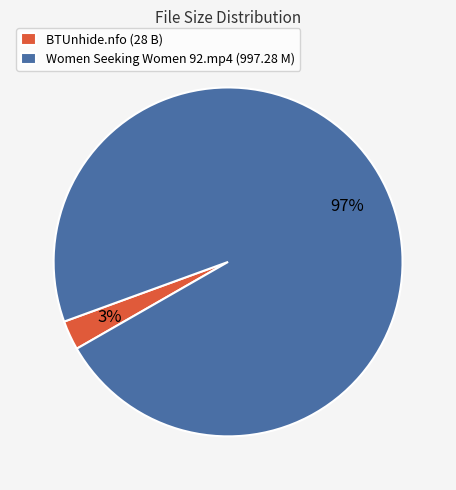

Is it true that BTUnhide.nfo (28 B) is 8% of the pie?

False